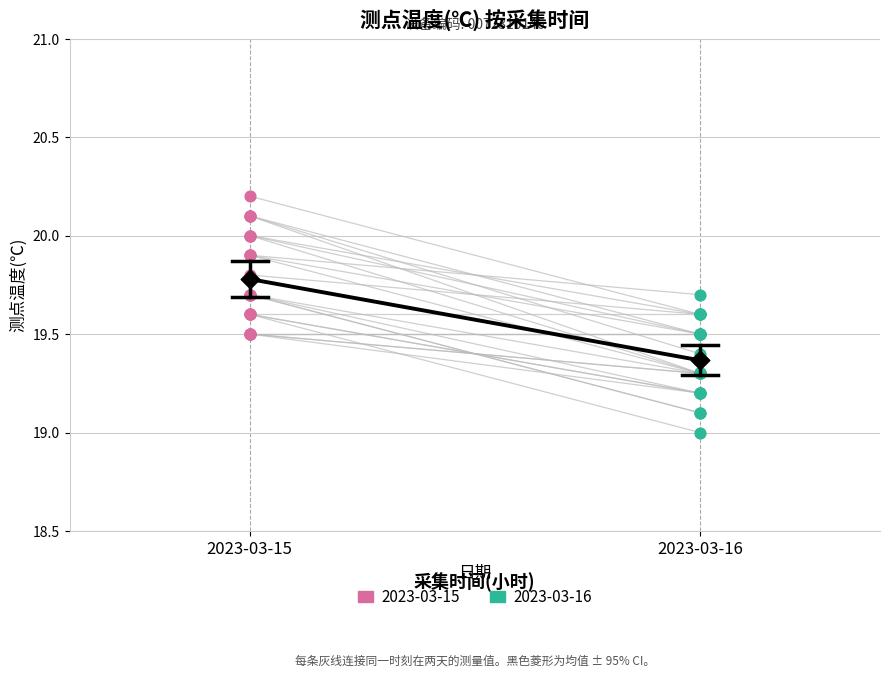

Which series contains the lowest Y value?

2023-03-16